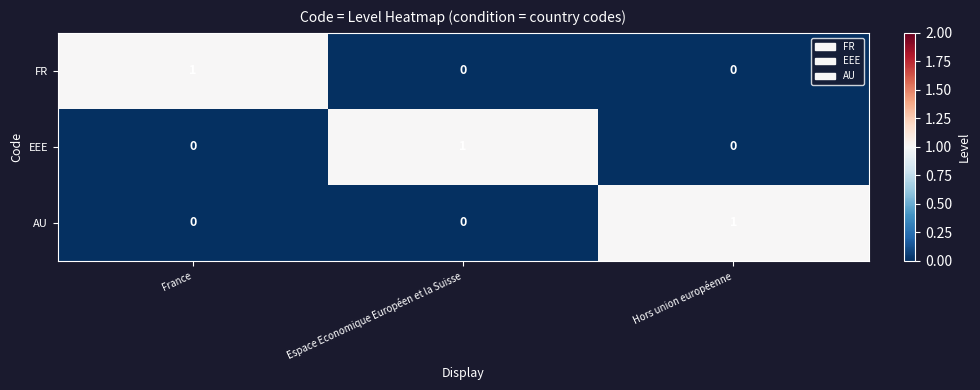

The EEE series shows -1 at France. True or false?

False